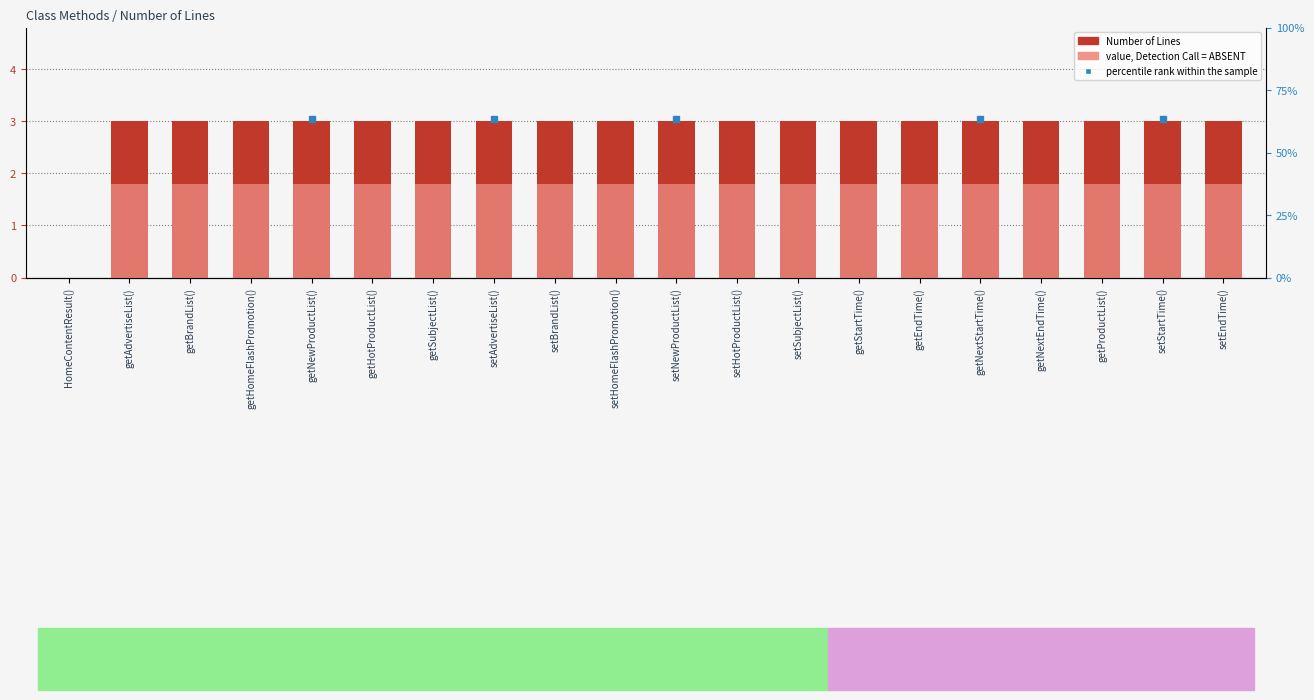

At which category does the chart reach its peak across all series?

getAdvertiseList()